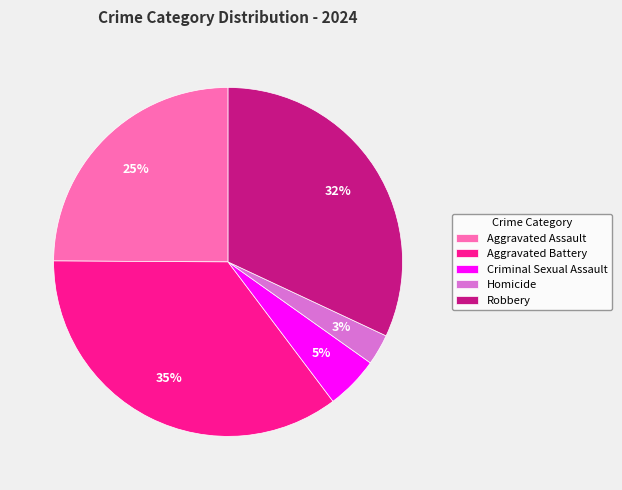

Do Aggravated Battery and Homicide together represent more than half of the pie?

No